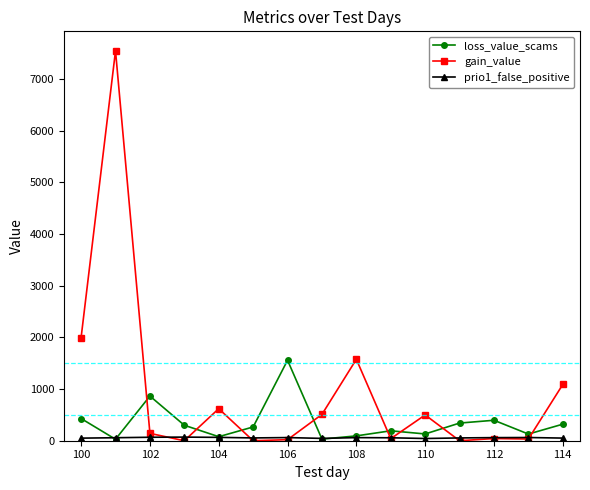

Which series ends up on top after the final intersection of loss_value_scams and gain_value?

gain_value